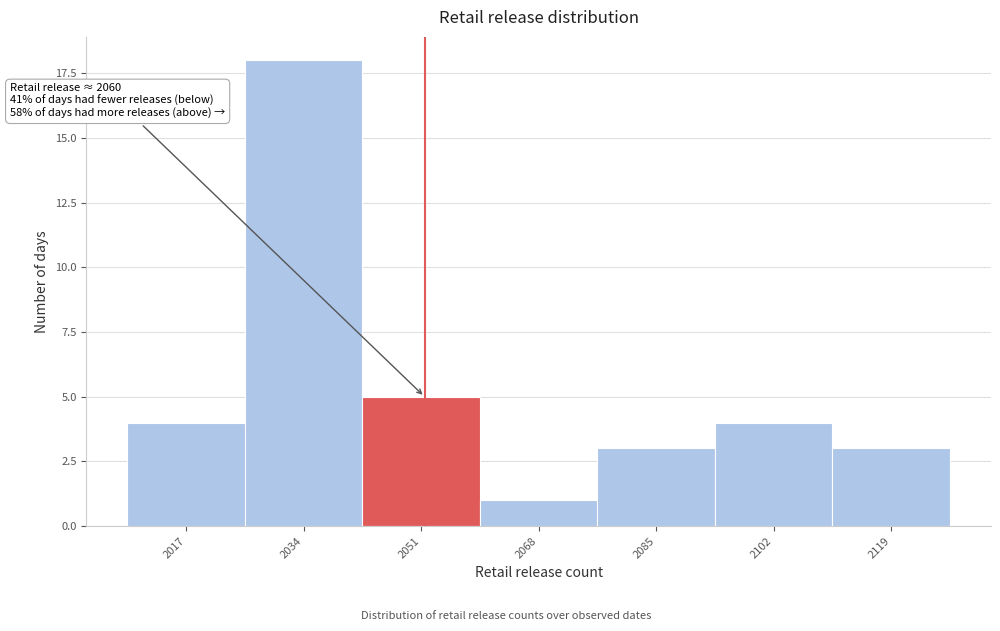

Reading right to left, list all the values displayed in this chart.

2119=3	2102=4	2085=3	2068=1	2051=5	2034=18	2017=4